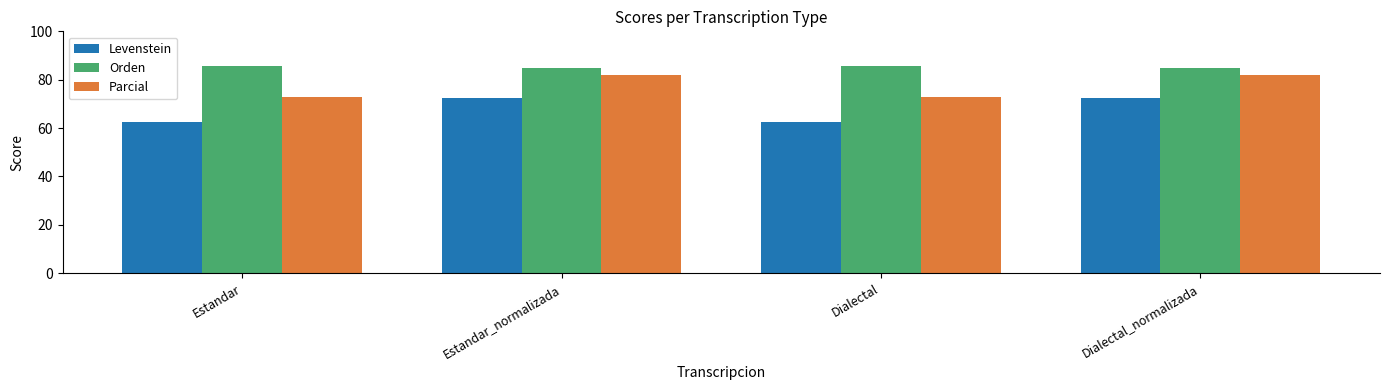

Reading left to right, extract all data points from this chart.

Levenstein: 62.4	72.3	62.4	72.3
Orden: 85.5	84.7	85.5	84.7
Parcial: 73.0	81.8	73.0	81.8